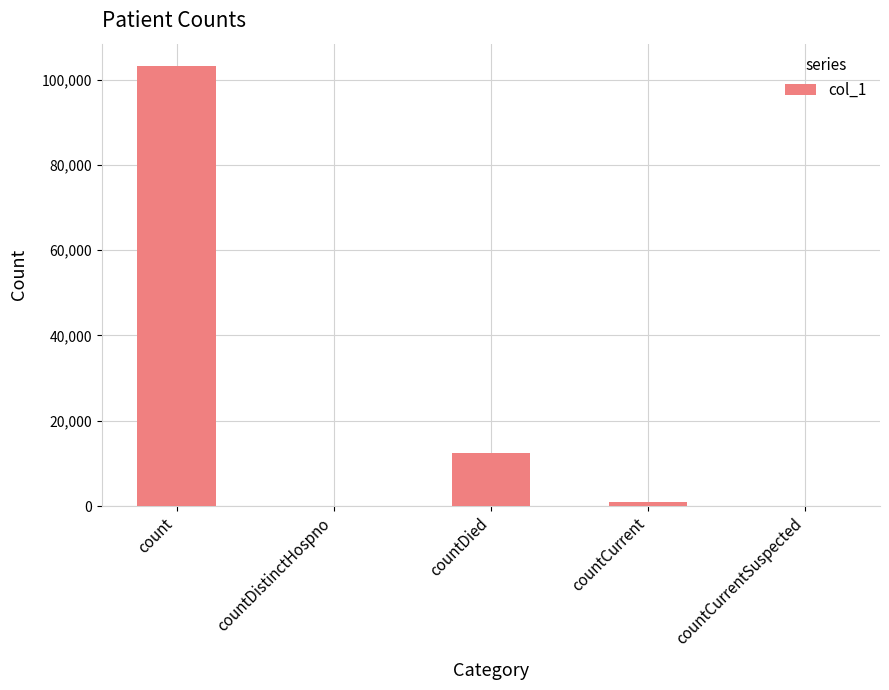

Between countDied and count, which is larger?

count